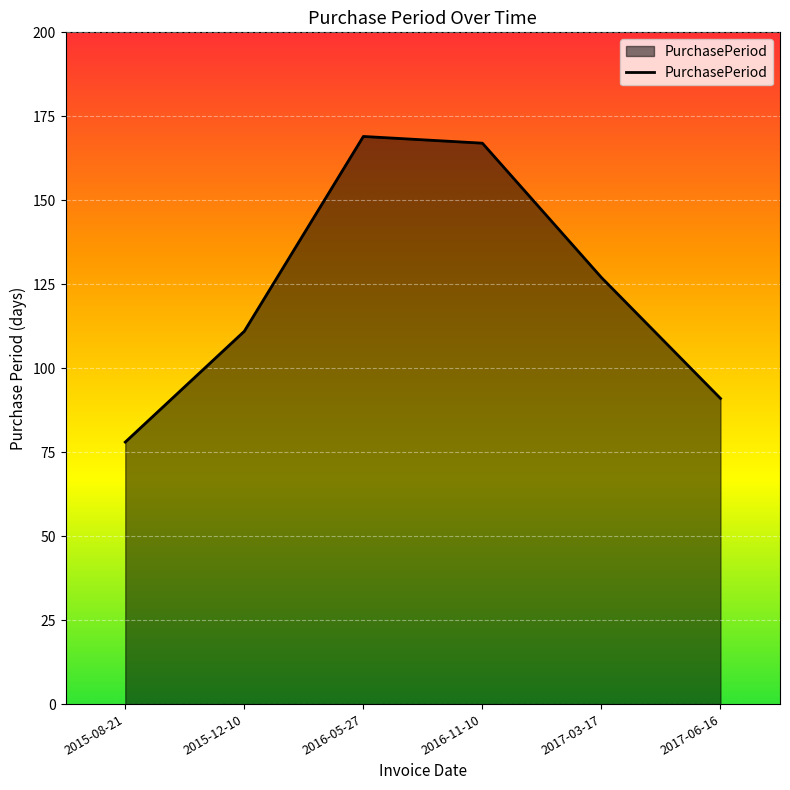

The value at 2017-03-17 is 198. True or false?

False